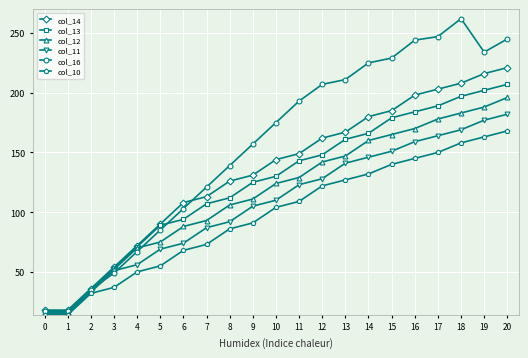

True or false: col_12 has a value of 142 at 12.

True